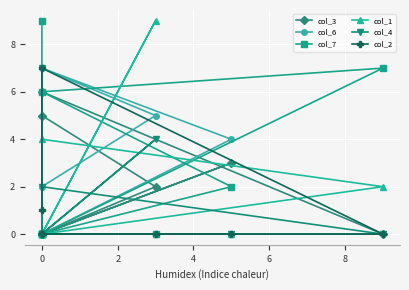

Which series changed the most between 6 and 8?

col_7